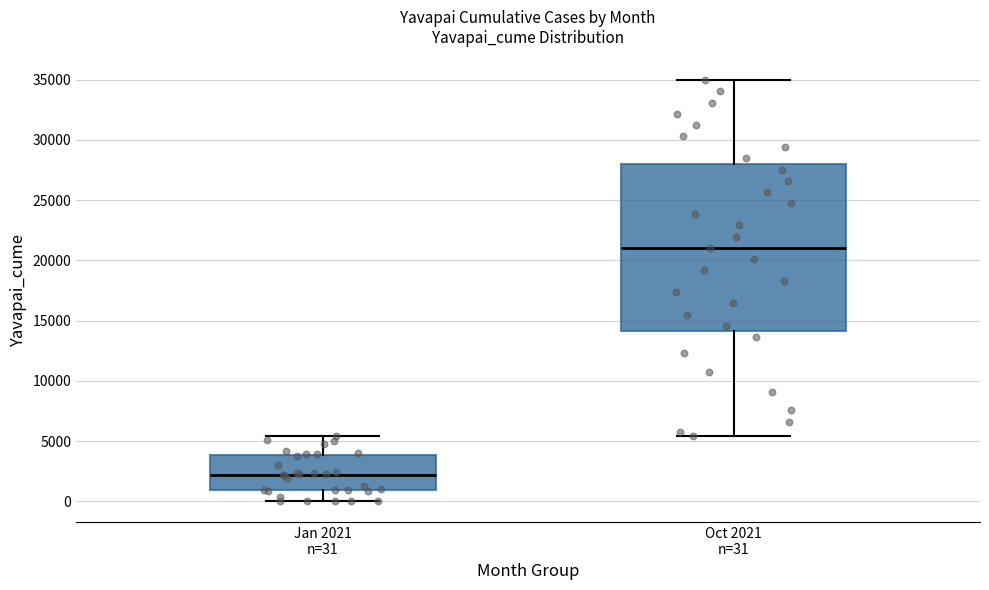

Reading left to right, read every box against the y-axis: the position of its median line, the range the box covers, and the ends of its whiskers. The values are not printed on the chart, so give them approximately, as read against the axis.

Jan 2021 n=31: median 2000, box 1000 to 4000, whiskers 0 to 5500
Oct 2021 n=31: median 21000, box 14000 to 28000, whiskers 5500 to 35000